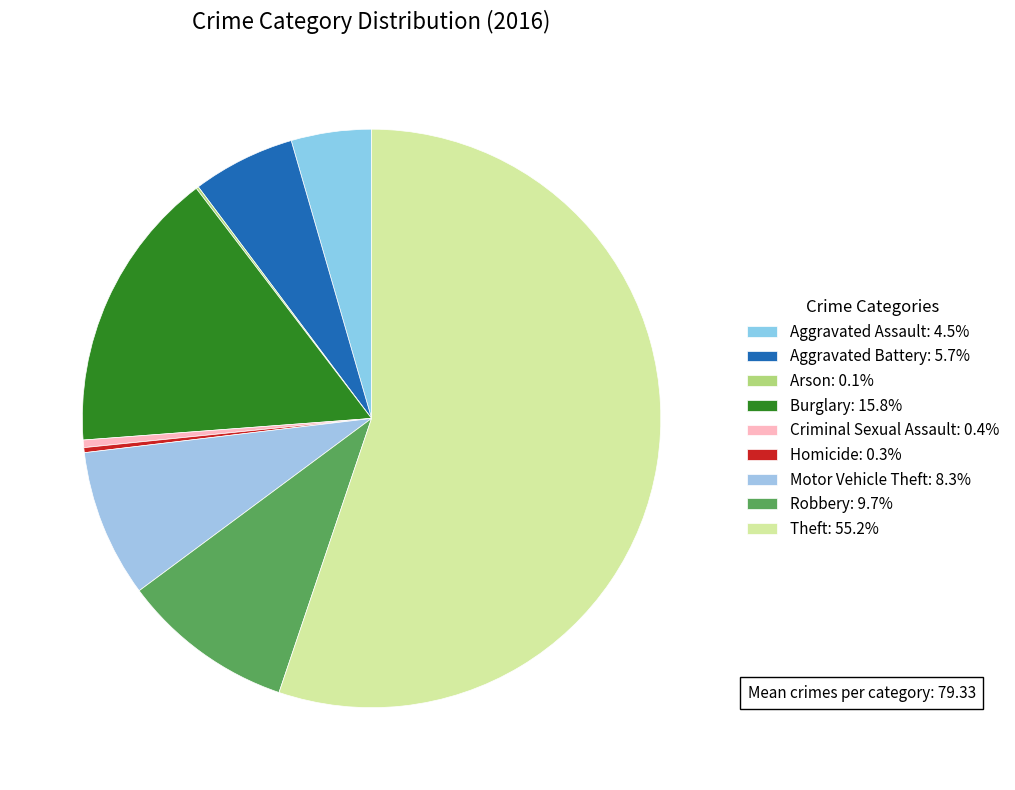

To the nearest percent, what is the combined percentage of Aggravated Battery and Motor Vehicle Theft?

14%